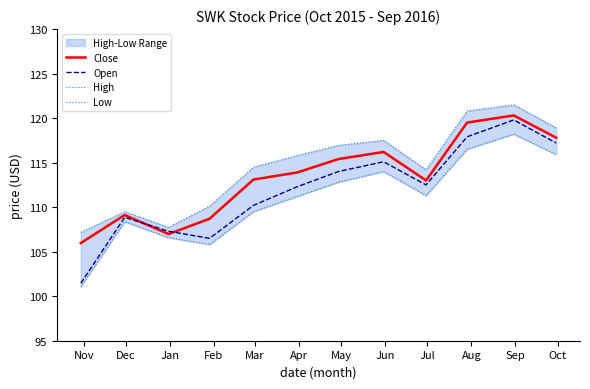

Which series has the largest total across all categories?

High